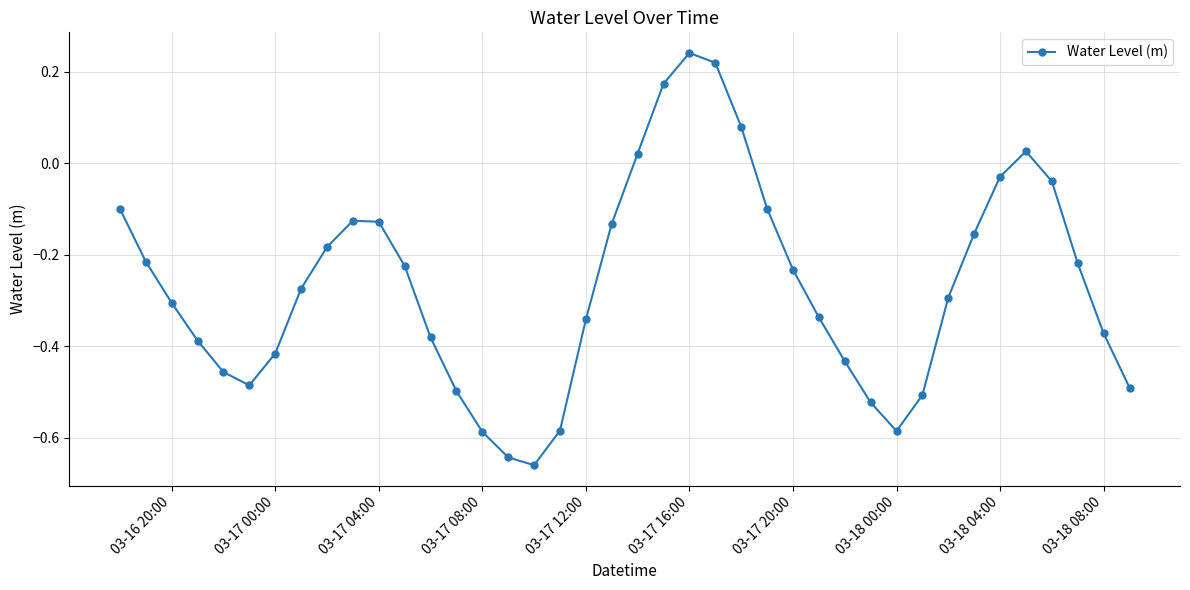

How many points are higher than both their immediate neighbors (excluding endpoints)?

3